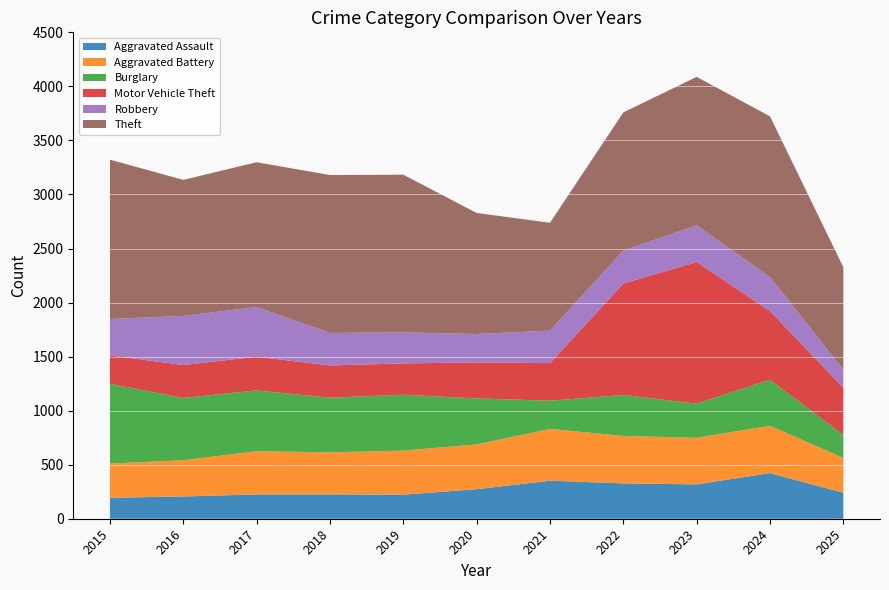

Reading right to left, what are all the values shown in this chart?

Aggravated Assault: 240	422	318	327	352	273	223	225	225	206	194
Aggravated Battery: 323	438	431	439	479	415	407	389	400	336	316
Burglary: 211	426	316	379	261	425	517	506	562	576	738
Motor Vehicle Theft: 438	635	1310	1031	348	333	290	298	312	304	263
Robbery: 166	315	340	304	300	263	287	301	460	454	337
Theft: 949	1487	1373	1279	998	1120	1459	1461	1339	1259	1474